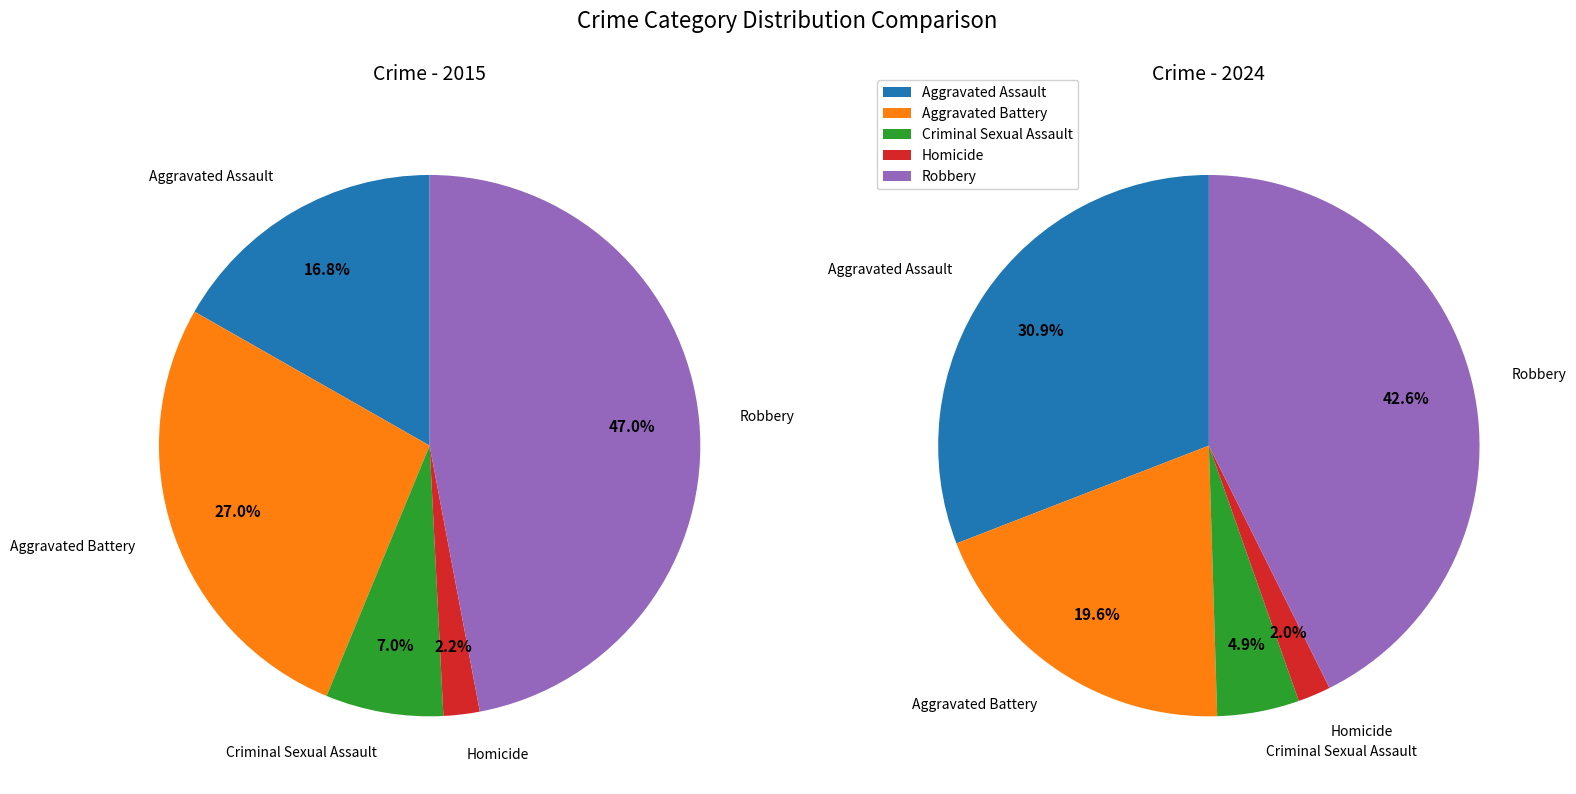

To the nearest percent, what is the difference between the Aggravated Assault and Aggravated Battery slice percentages?

10%